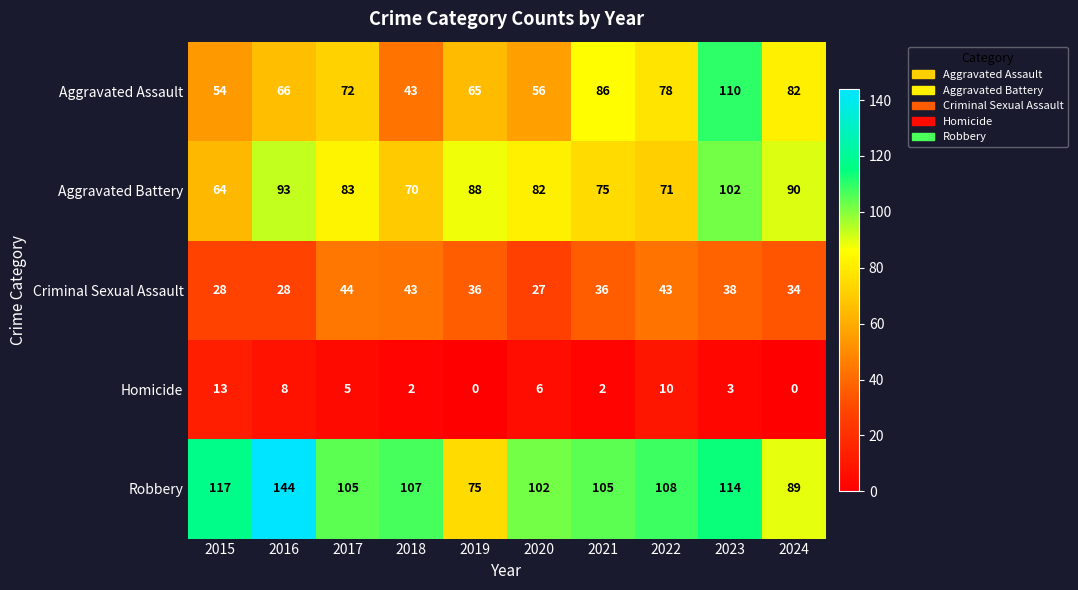

Read the Aggravated Assault value at 2022, to the nearest 5.

80